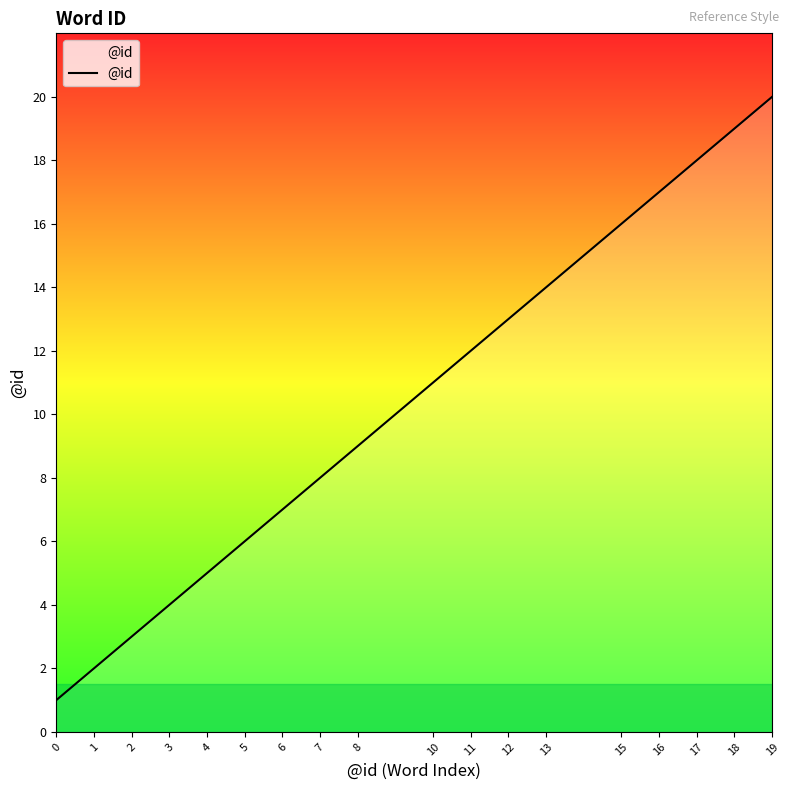

What is the approximate value at 19?

20